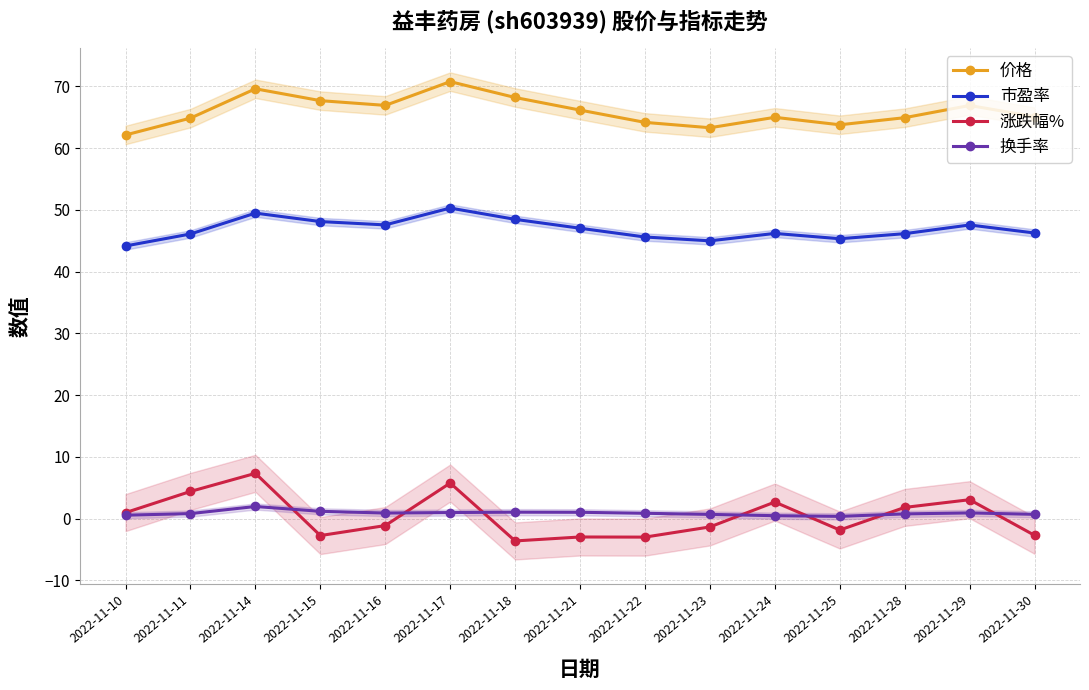

What is the value of the 涨跌幅% point at the 12th from the left?

-1.9